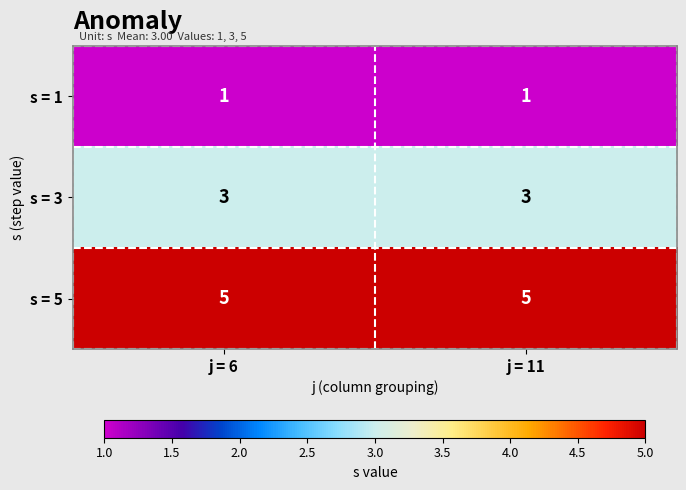

At j = 11, list the series in order from smallest to largest.

s = 1, s = 3, s = 5